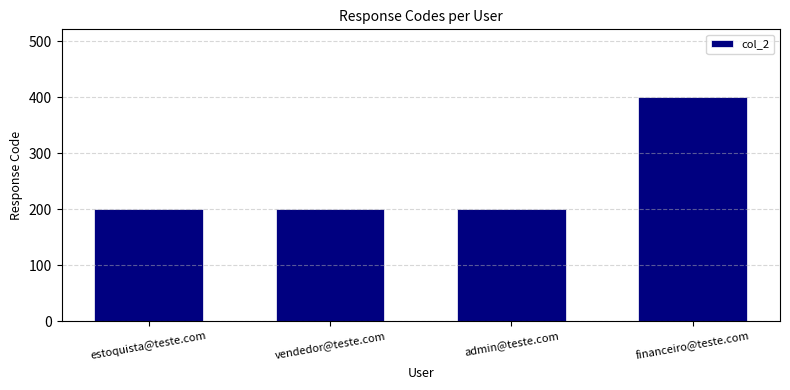

True or false: the data shows 200 at estoquista@teste.com.

True